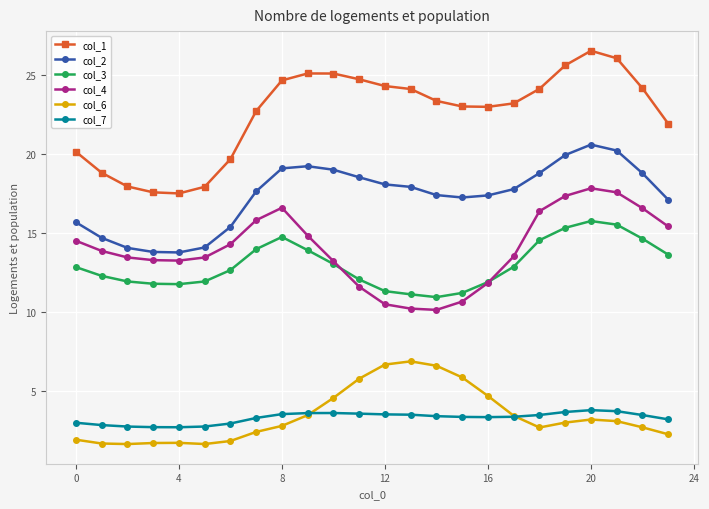

Rank the series by their maximum value, from lowest to highest.

col_7, col_6, col_3, col_4, col_2, col_1